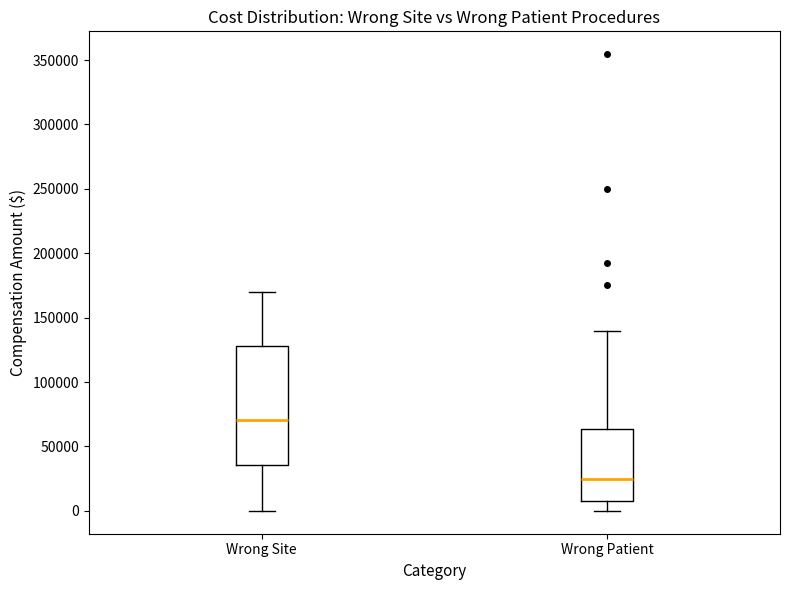

Reading left to right, read every box against the y-axis: the position of its median line, the range the box covers, and the ends of its whiskers. The values are not printed on the chart, so give them approximately, as read against the axis.

Wrong Site: median 70000, box 35000 to 130000, whiskers 0 to 170000
Wrong Patient: median 25000, box 10000 to 65000, whiskers 0 to 140000